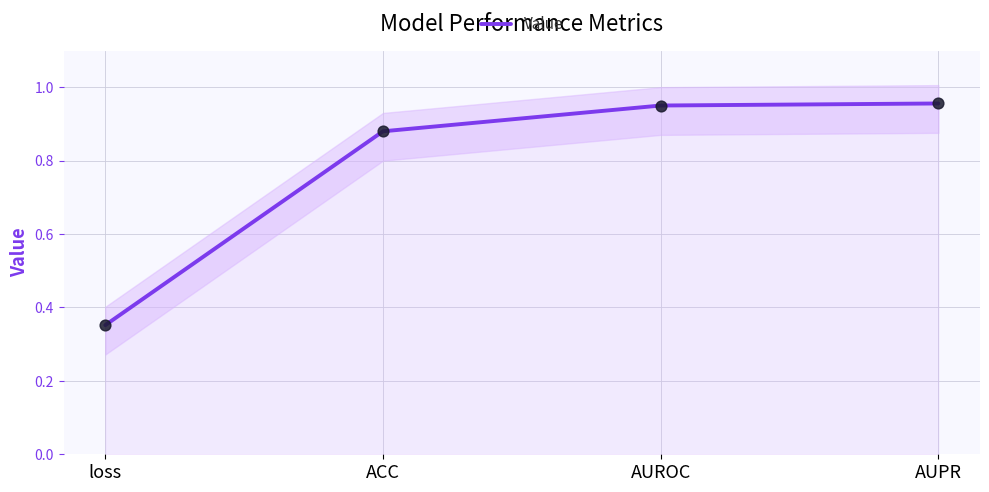

Between AUPR and ACC, which is larger?

AUPR